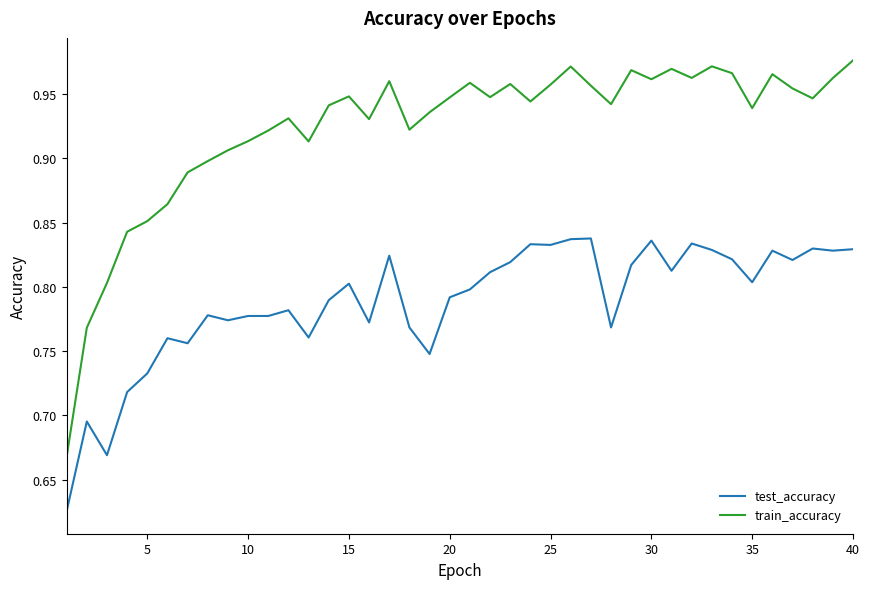

Does the chart display data point markers on the line(s)?

No